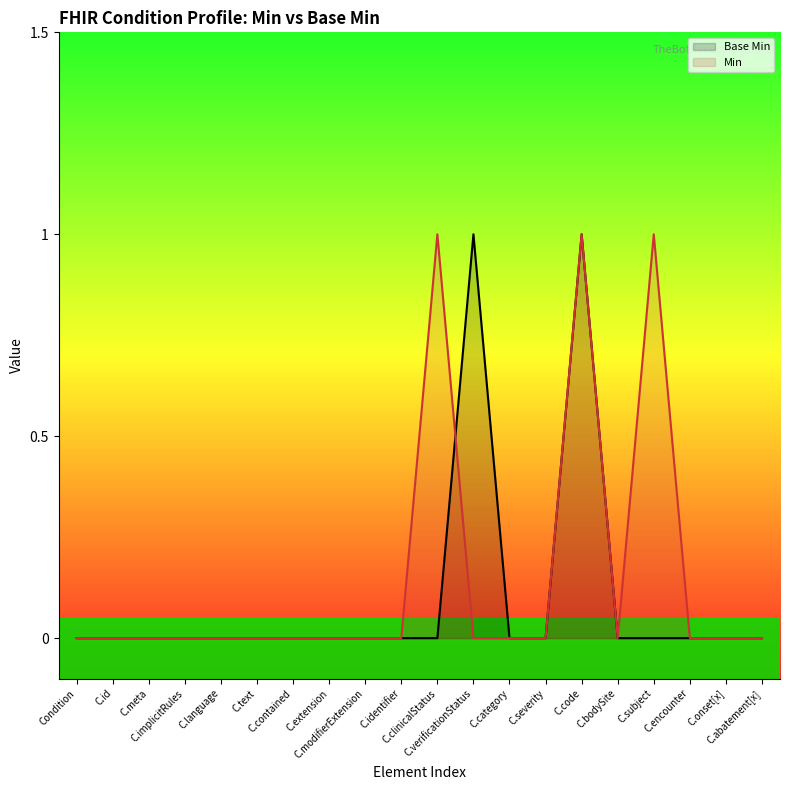

At which label does Base Min reach its peak?

C.verificationStatus